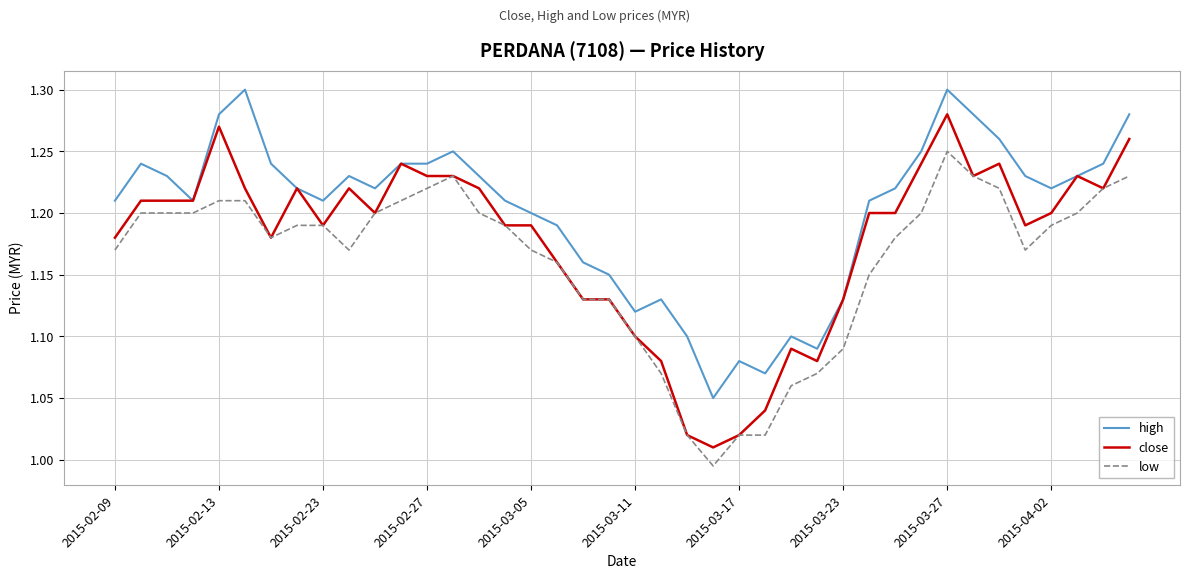

True or false: low and high intersect in this chart.

False